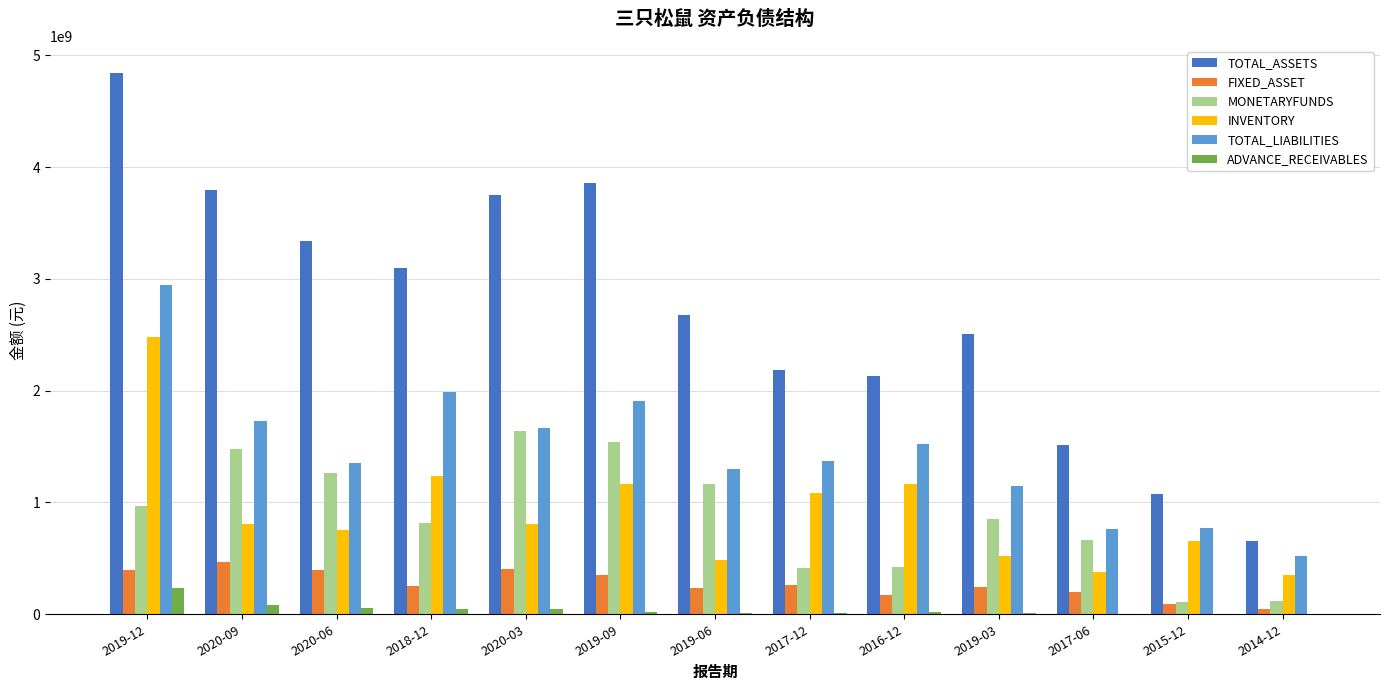

How many groups of bars are there?

13